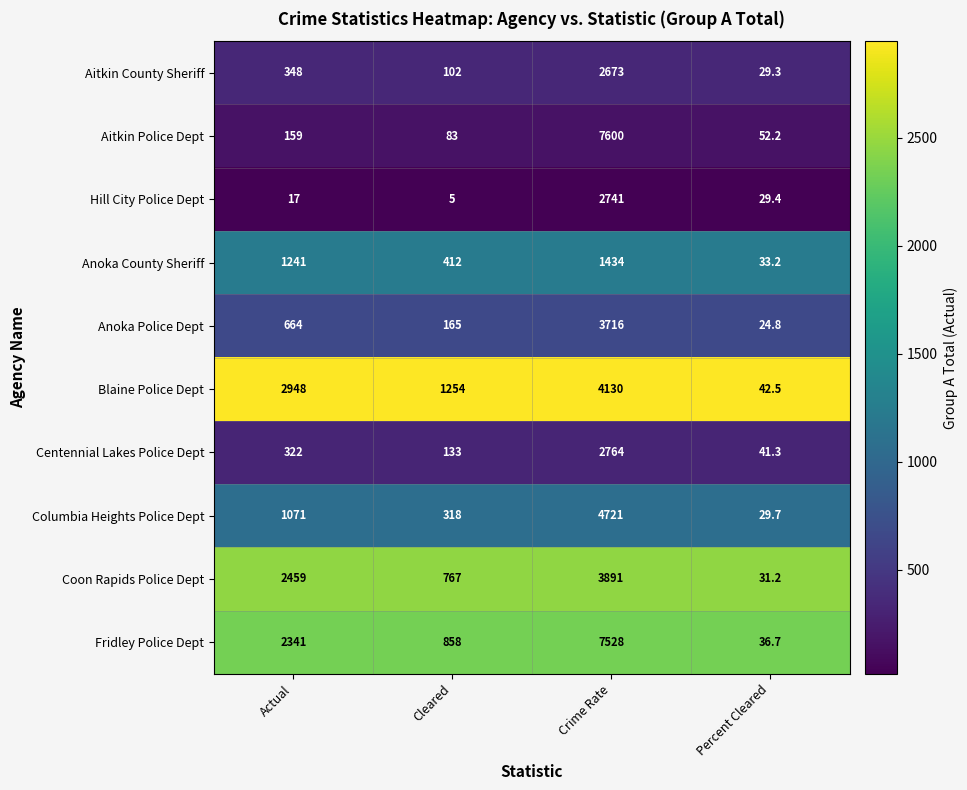

Which category has the lowest value across all series?

Cleared